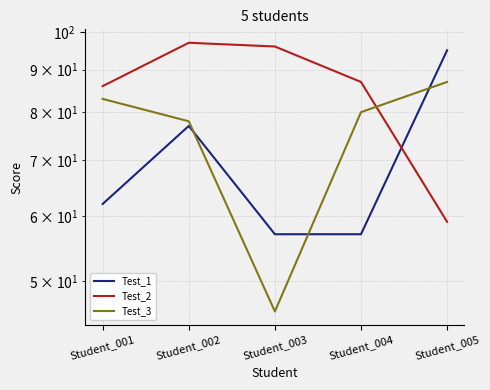

At which category does Test_3 reach its first local valley?

Student_003